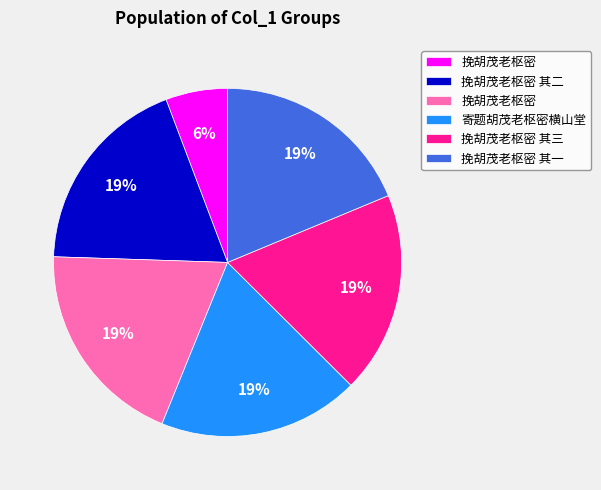

To the nearest percent, what is the average slice percentage?

17%